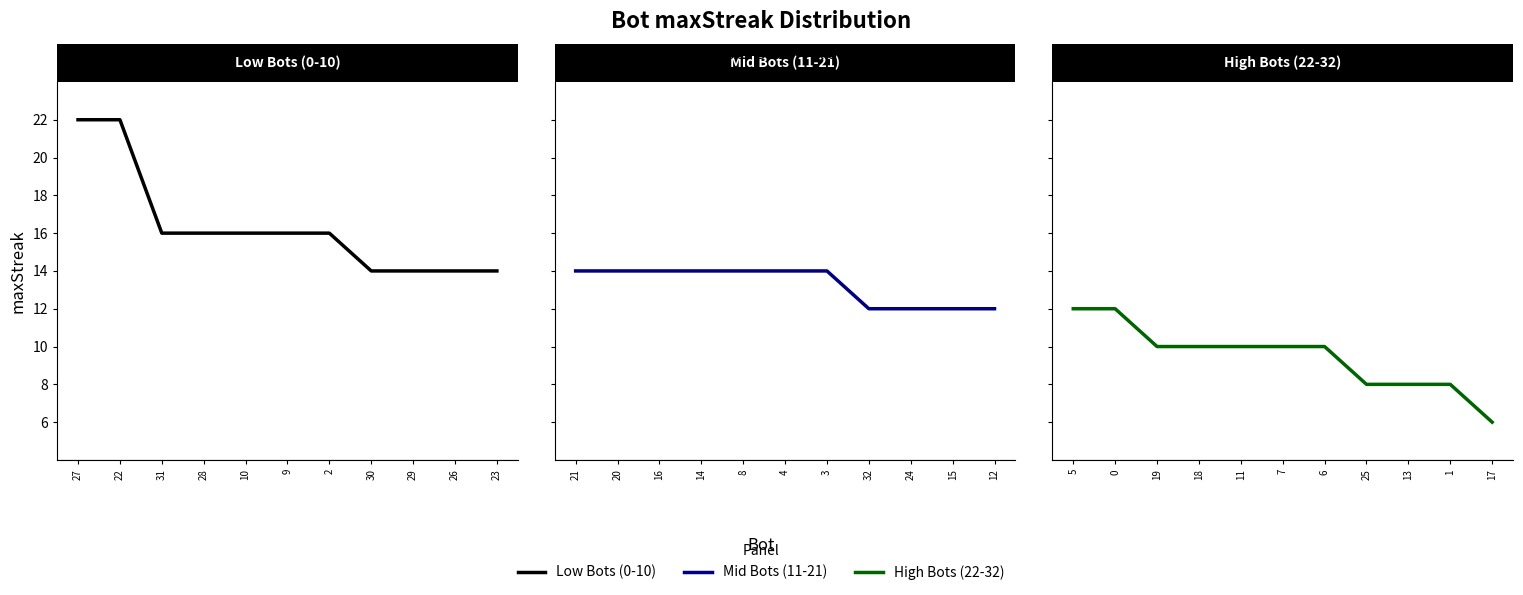

Rank the series by their average value, from highest to lowest.

Low Bots (0-10), Mid Bots (11-21), High Bots (22-32)